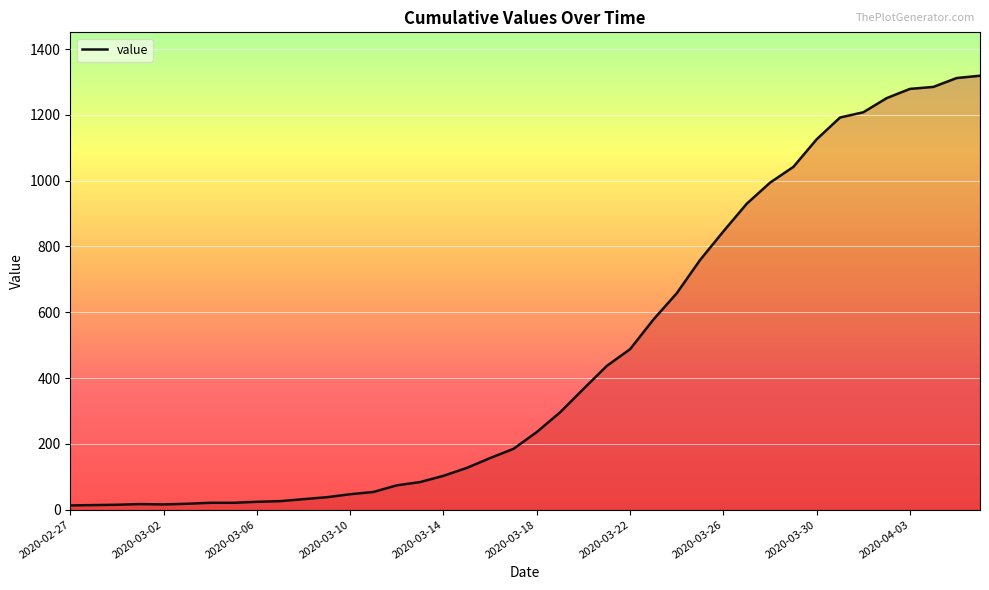

What is the maximum value shown in the chart?

1319